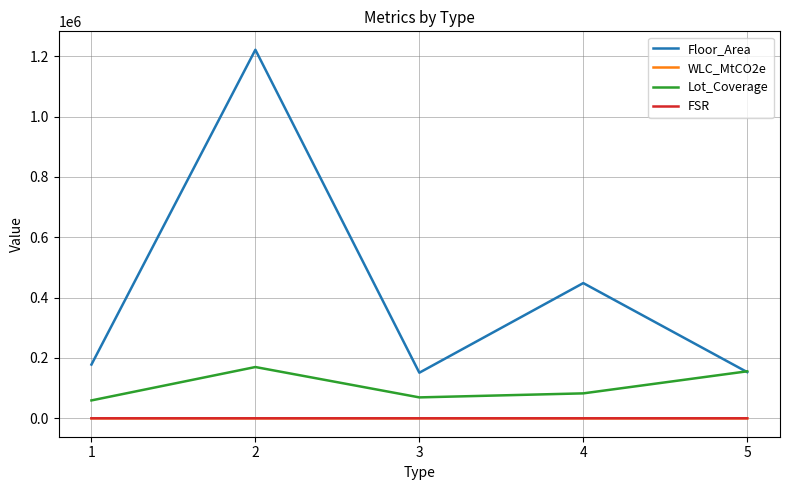

What is the difference between the second highest and minimum values in the WLC_MtCO2e series?

0.8